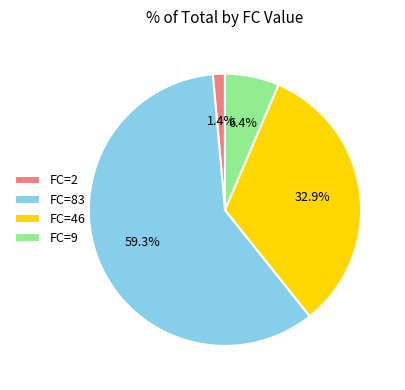

Between FC=2 and FC=9, which is larger?

FC=9